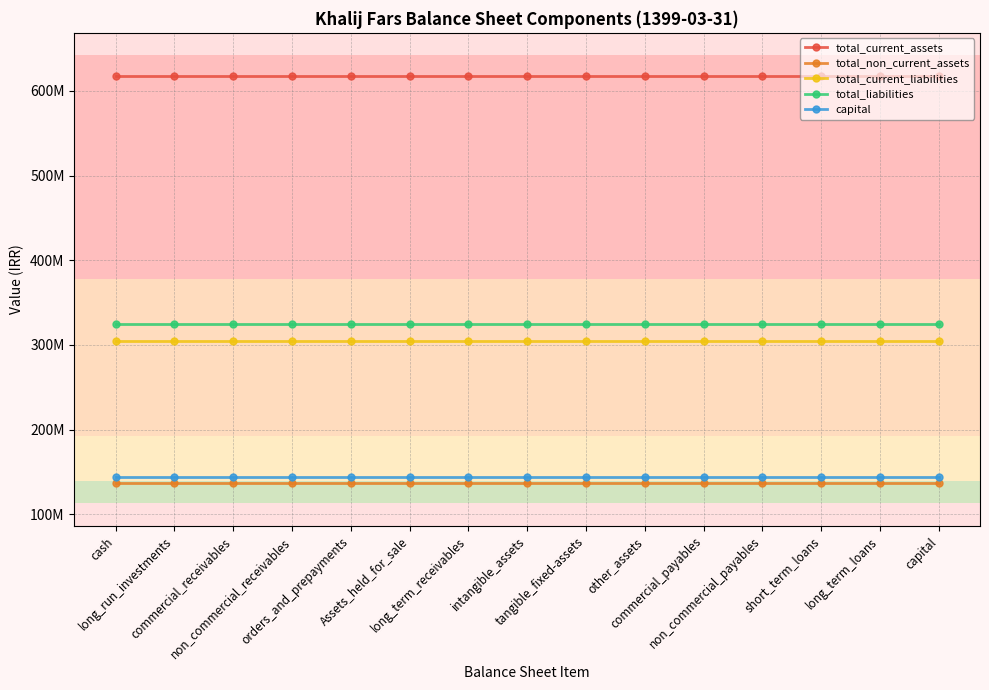

Does the chart have visible grid lines?

Yes